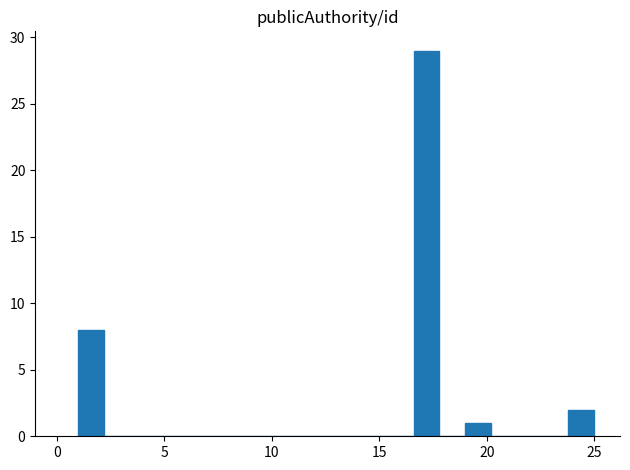

Read against the x-axis, roughly where is the centre of the tallest bar?

17.0